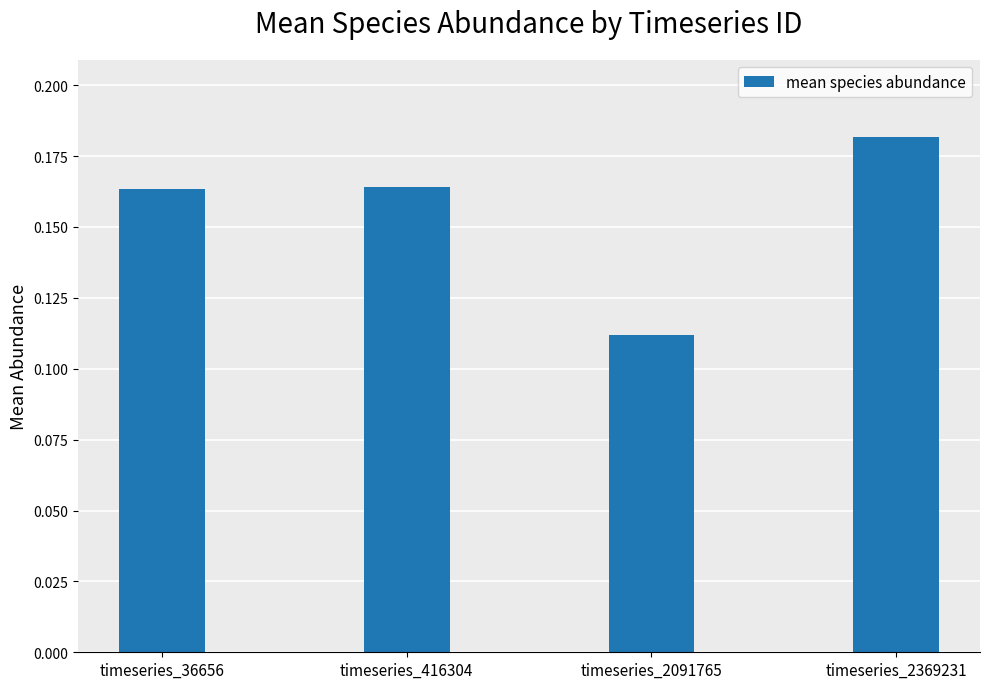

Which label corresponds to the smallest value in the chart?

timeseries_2091765